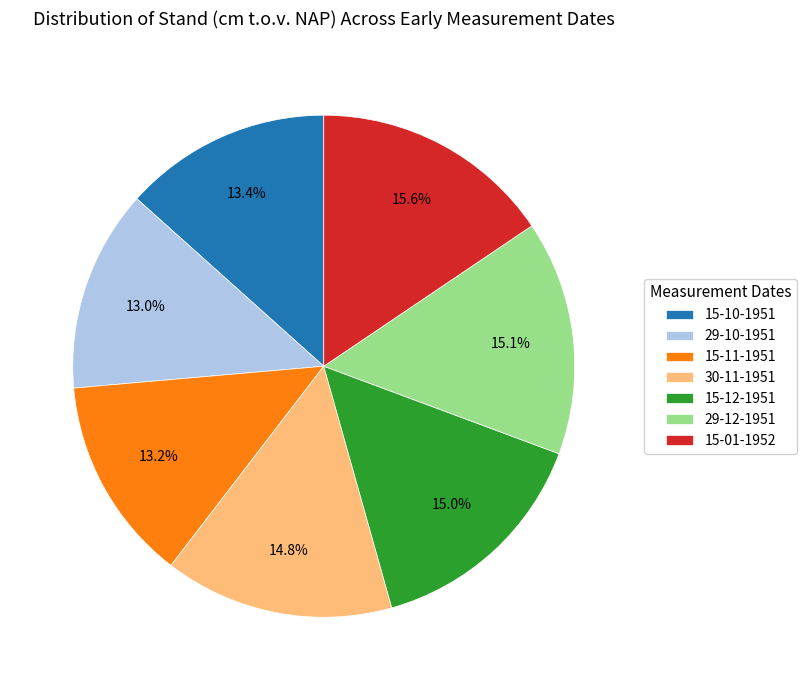

To the nearest percent, what is the difference between the 15-12-1951 and 15-10-1951 slice percentages?

2%